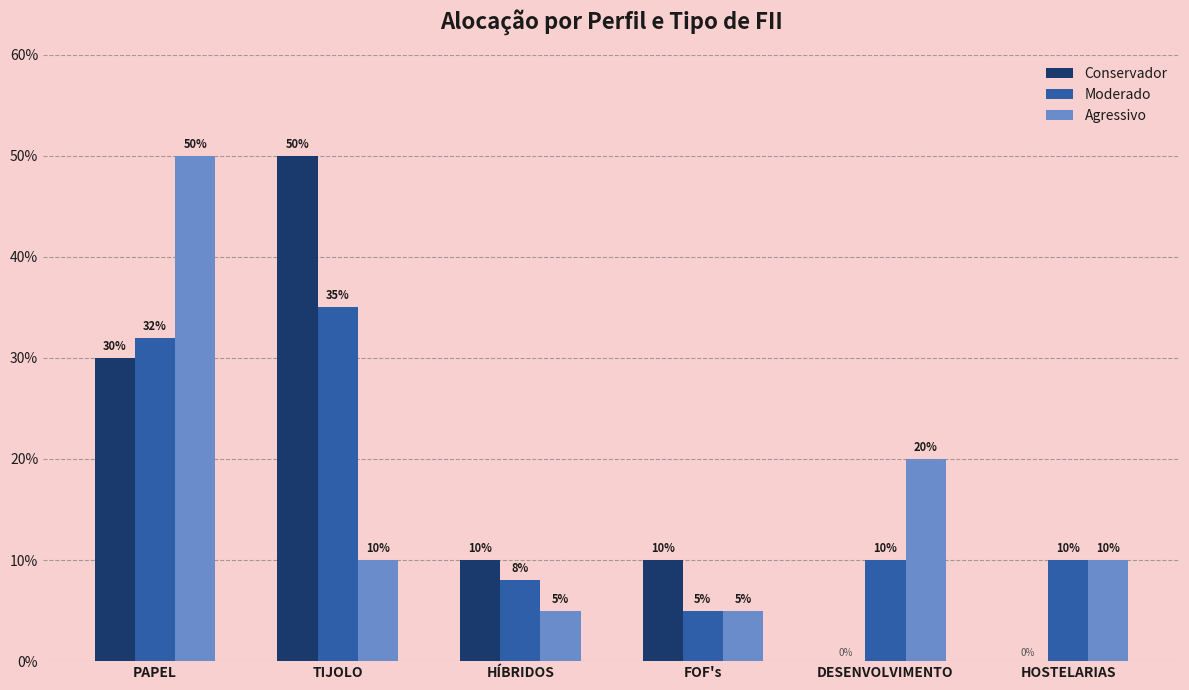

Reading left to right, extract all data points from this chart.

Conservador: 0.3	0.5	0.1	0.1	0.0	0.0
Moderado: 0.3	0.3	0.1	0.1	0.1	0.1
Agressivo: 0.5	0.1	0.1	0.1	0.2	0.1